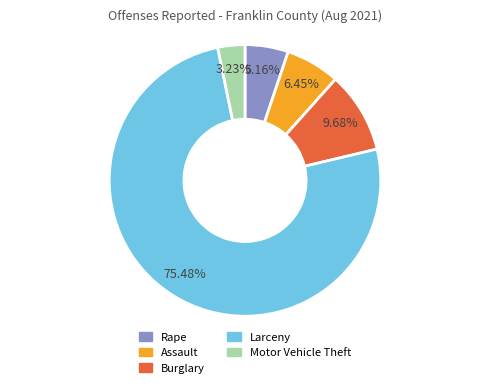

Does Assault represent more than half of the total?

No